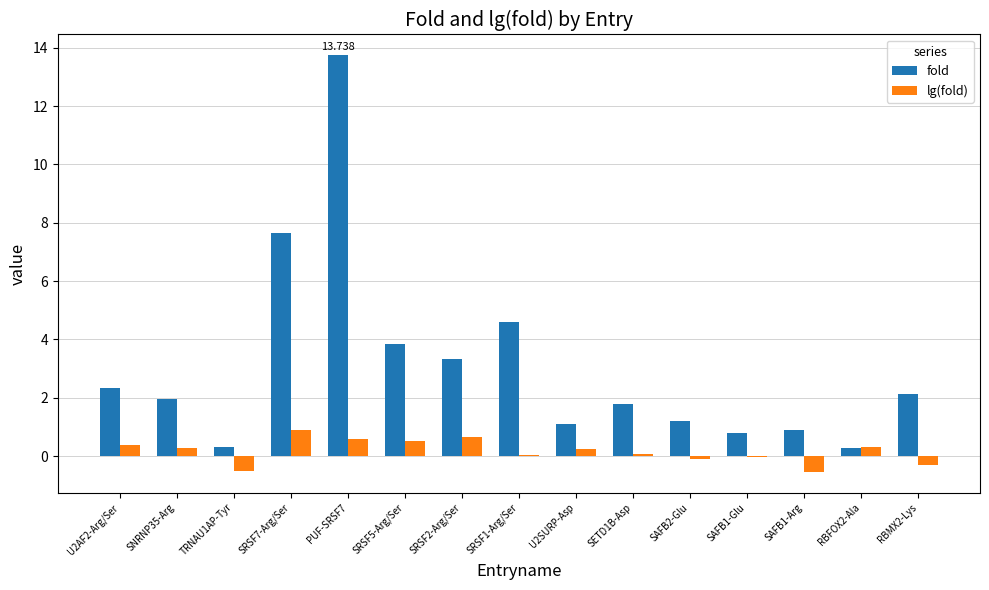

Which series has the largest total across all categories?

fold